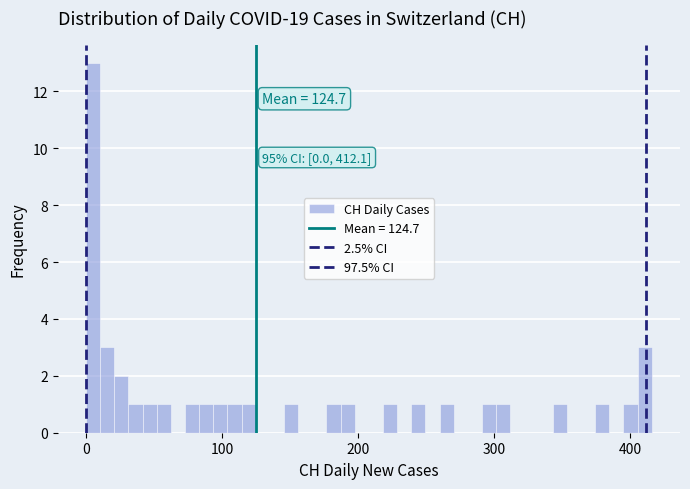

Read against the x-axis, roughly where is the centre of the tallest bar?

10